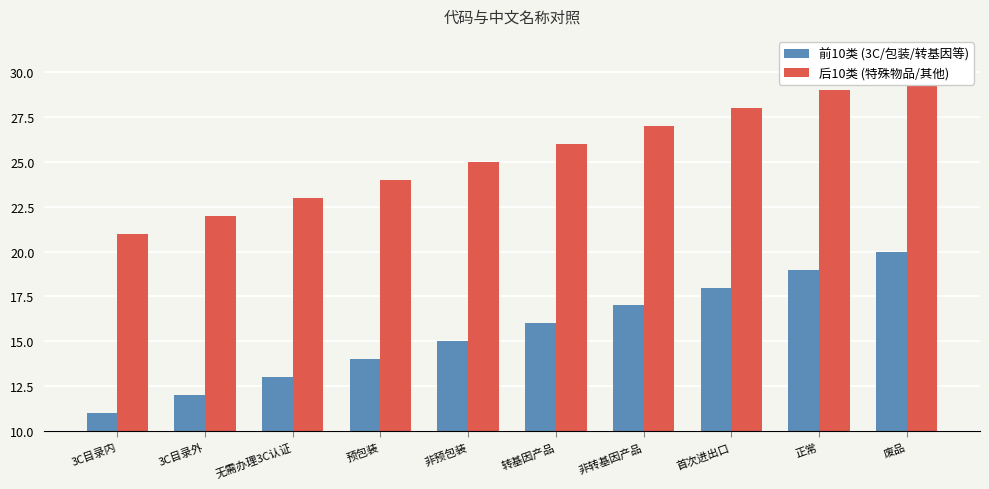

How many 后10类 (特殊物品/其他) values are between 23 and 28?

6